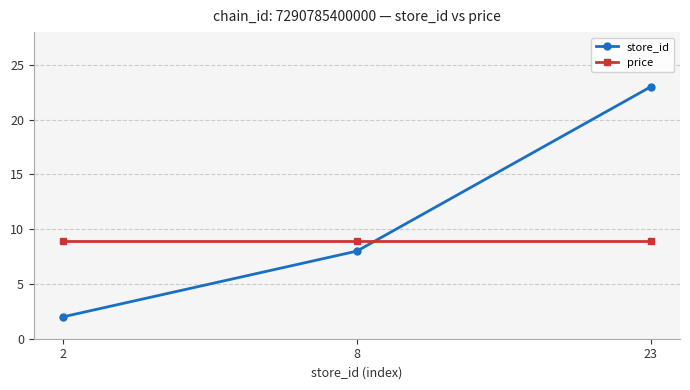

What is the value of the price point at the 1st from the left?

8.9